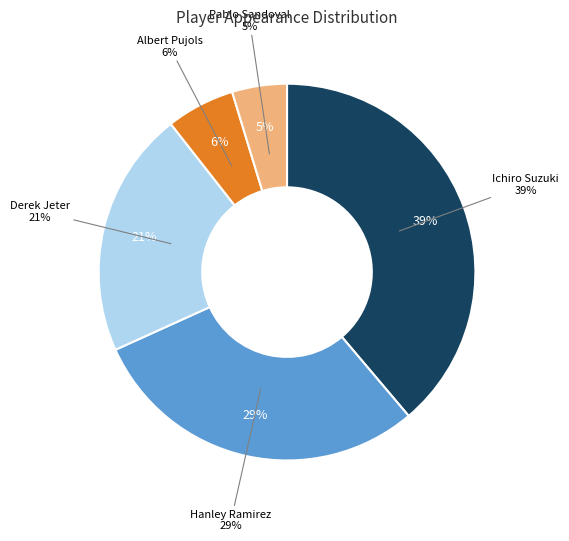

Which slice is the smallest?

Pablo Sandoval